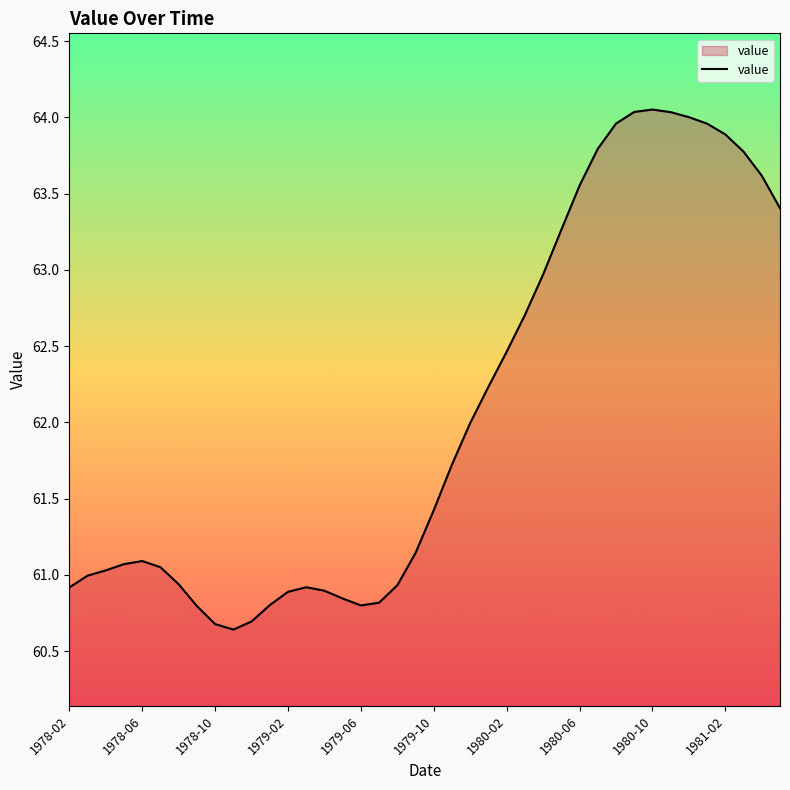

What is the difference between the maximum and minimum values?

3.4